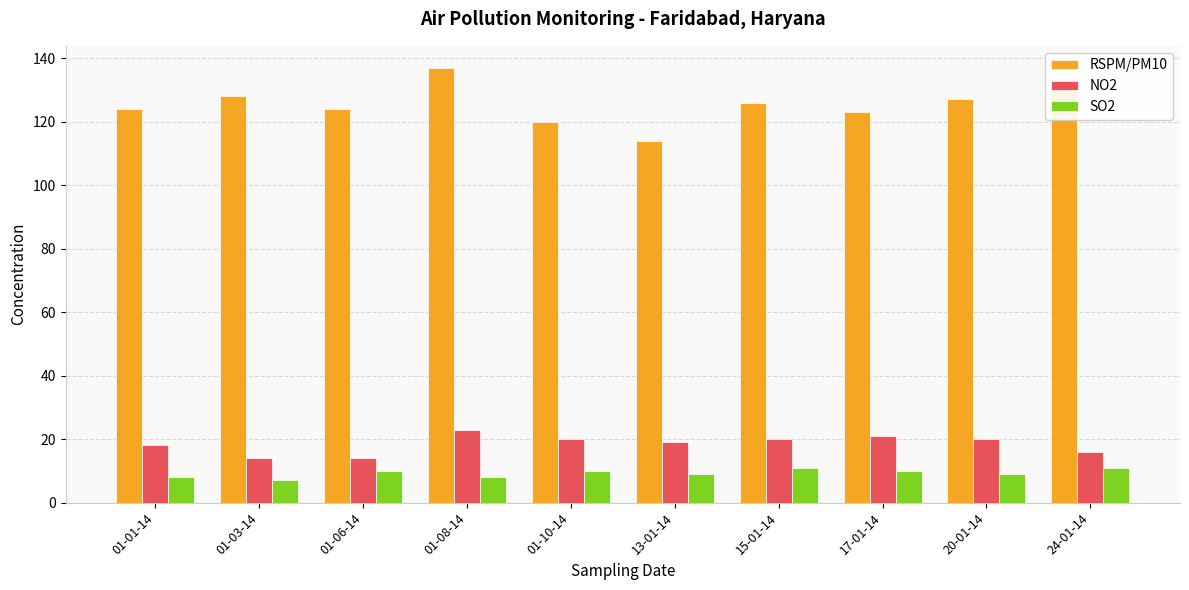

At how many categories does at least one series exceed 89?

10